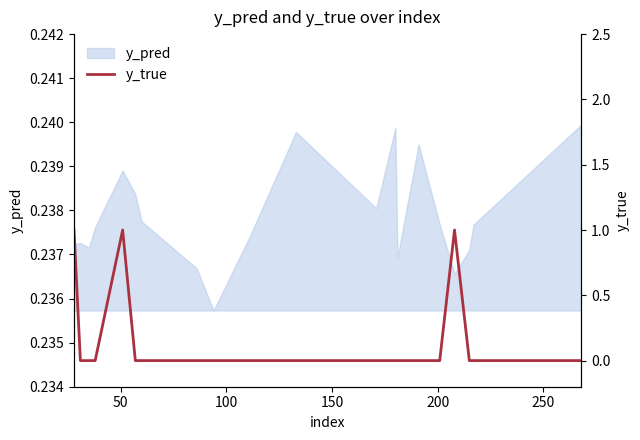

How many categories are shown in the chart?

20